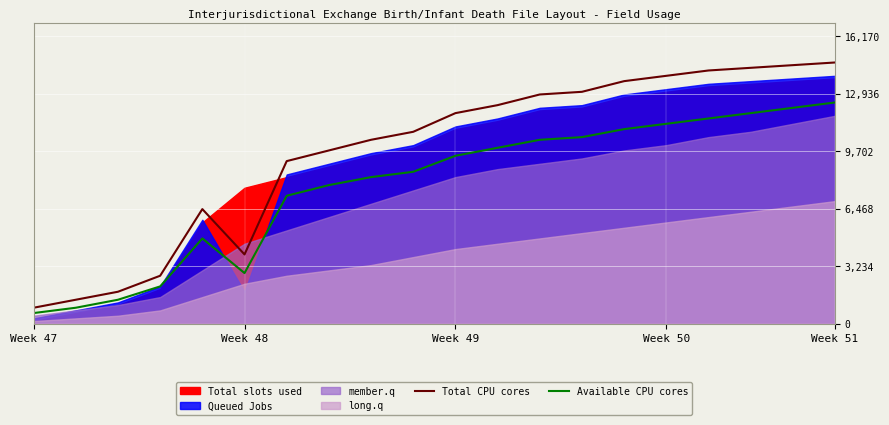

Count the number of categories in the chart.

20